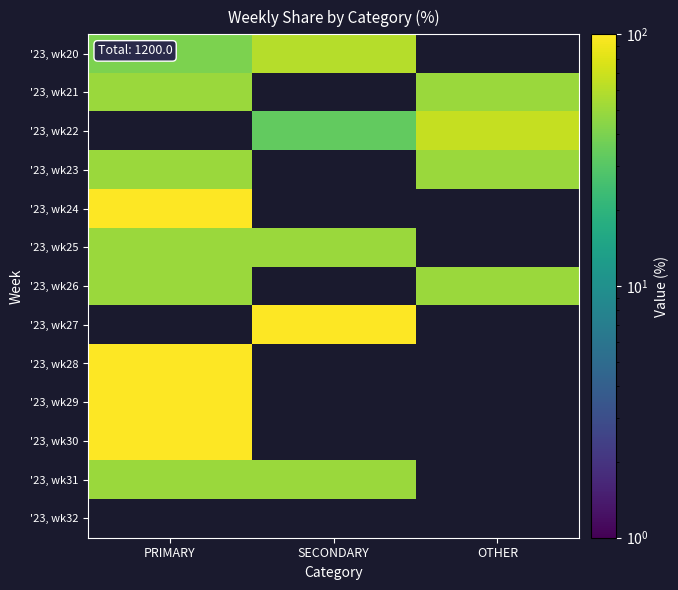

Reading left to right, what are all the values shown in this chart?

'23, wk20: PRIMARY=40.0	SECONDARY=60.0	OTHER=0.0
'23, wk21: PRIMARY=50.0	SECONDARY=0.0	OTHER=50.0
'23, wk22: PRIMARY=0.0	SECONDARY=33.3	OTHER=66.7
'23, wk23: PRIMARY=50.0	SECONDARY=0.0	OTHER=50.0
'23, wk24: PRIMARY=100.0	SECONDARY=0.0	OTHER=0.0
'23, wk25: PRIMARY=50.0	SECONDARY=50.0	OTHER=0.0
'23, wk26: PRIMARY=50.0	SECONDARY=0.0	OTHER=50.0
'23, wk27: PRIMARY=0.0	SECONDARY=100.0	OTHER=0.0
'23, wk28: PRIMARY=100.0	SECONDARY=0.0	OTHER=0.0
'23, wk29: PRIMARY=100.0	SECONDARY=0.0	OTHER=0.0
'23, wk30: PRIMARY=100.0	SECONDARY=0.0	OTHER=0.0
'23, wk31: PRIMARY=50.0	SECONDARY=50.0	OTHER=0.0
'23, wk32: PRIMARY=0.0	SECONDARY=0.0	OTHER=0.0